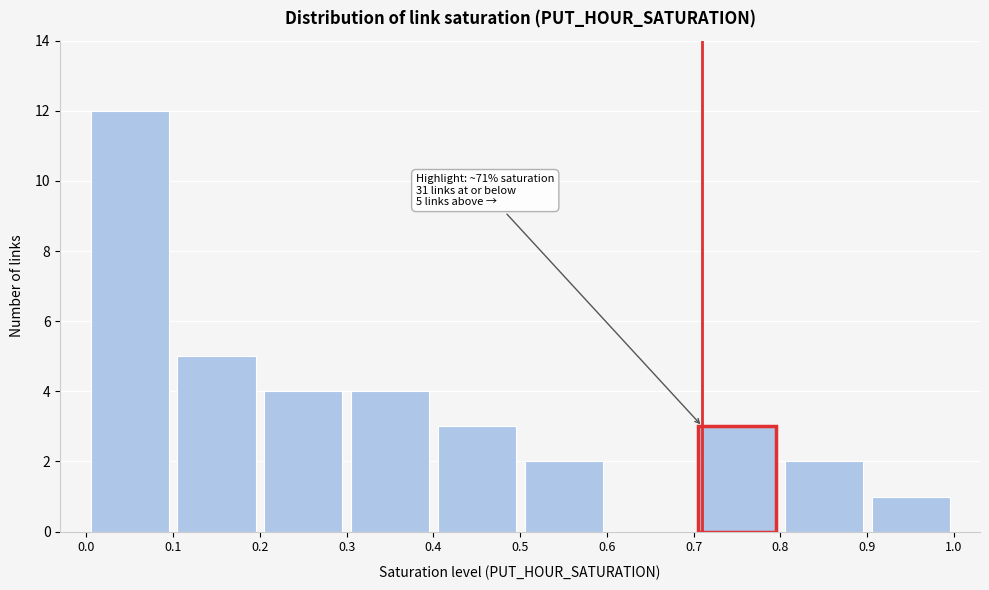

Which range on the x-axis has the tallest bar?

0.0 to 0.1